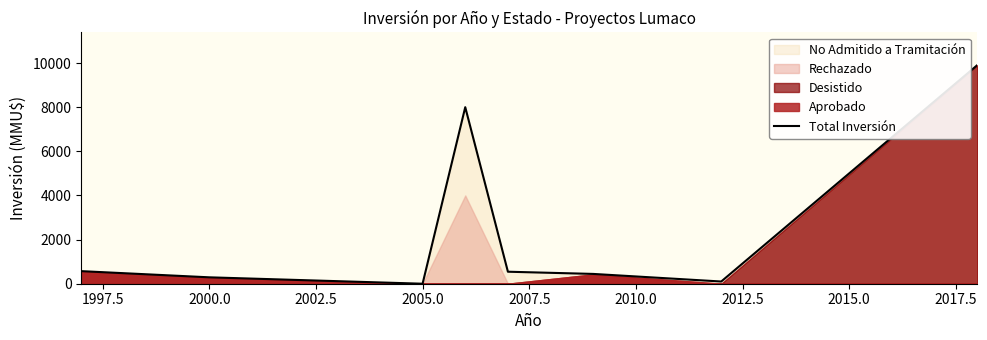

The Total Inversión series shows 290 at 2000.0. True or false?

True